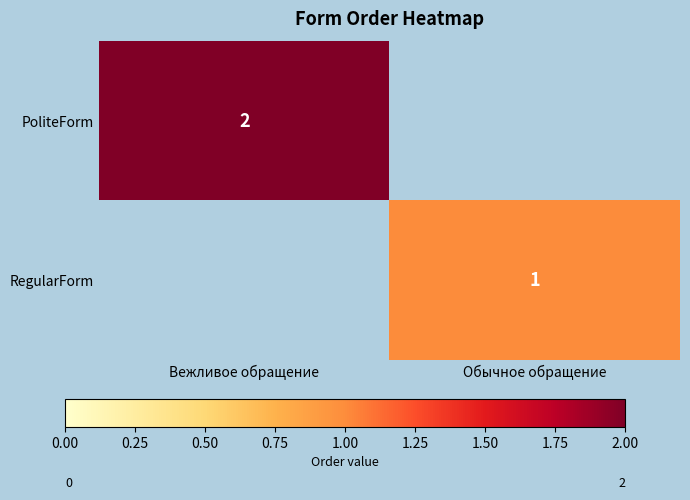

At how many categories does at least one series exceed 0?

2